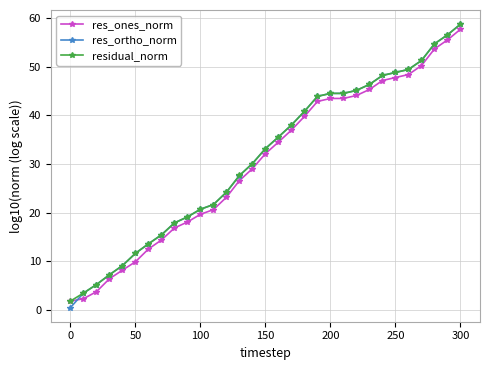

Which series has the largest range (max minus min)?

res_ortho_norm